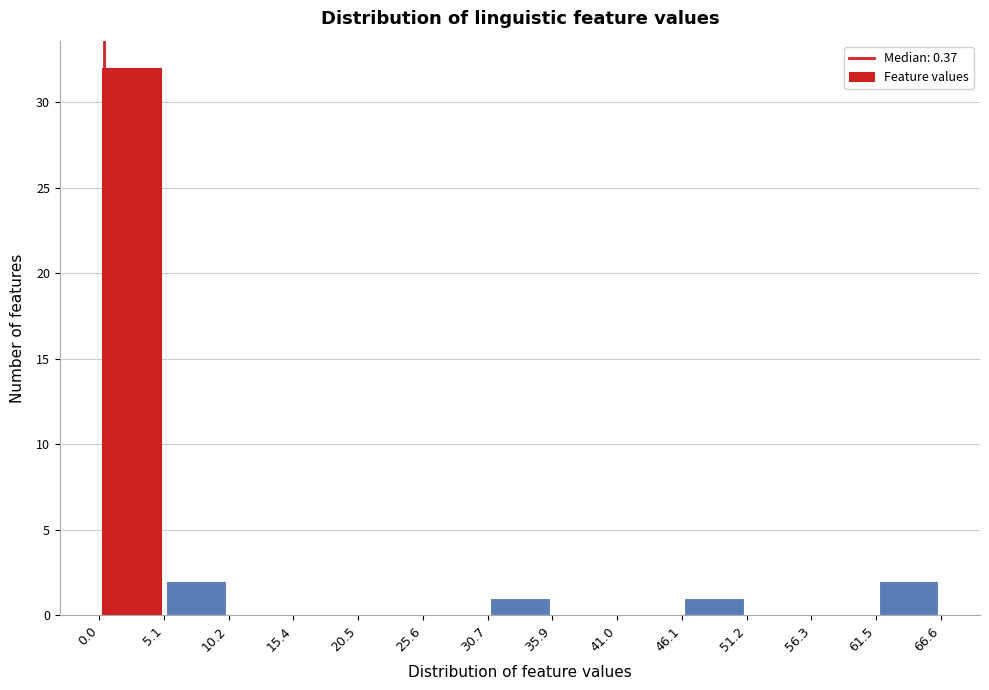

Over which range of the x-axis is the bar tallest?

0.0 to 5.1